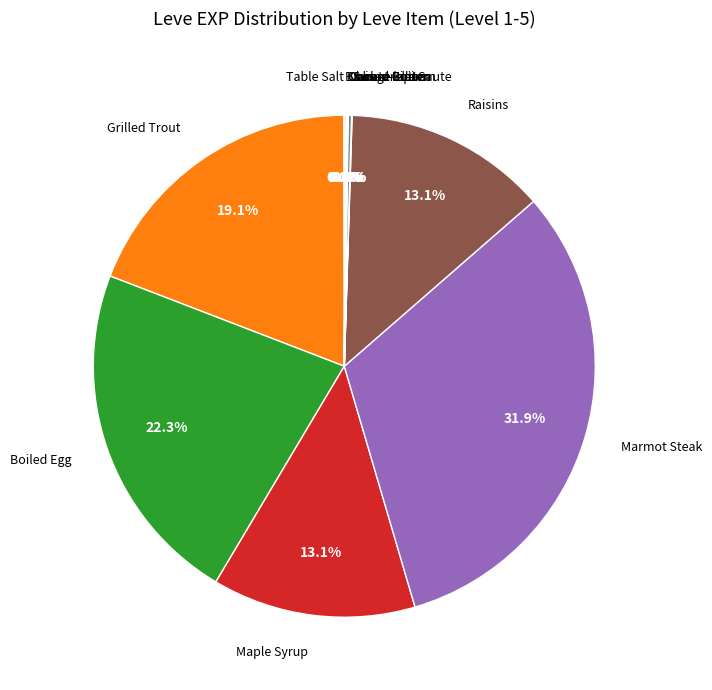

Does any single category account for the majority?

No